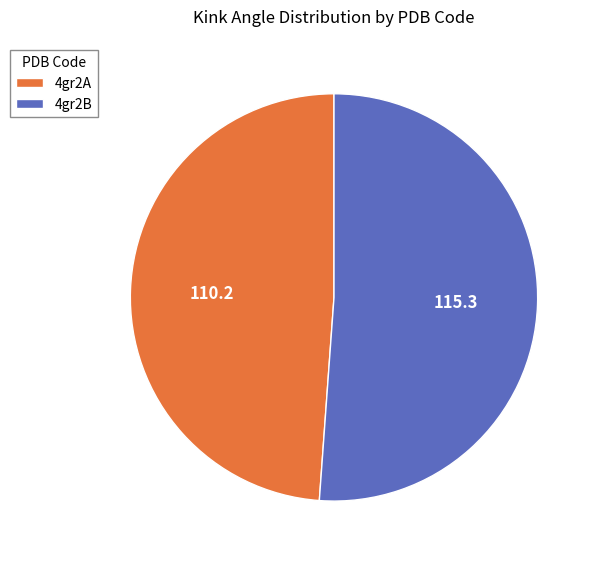

Which has a higher value, 4gr2B or 4gr2A?

4gr2B